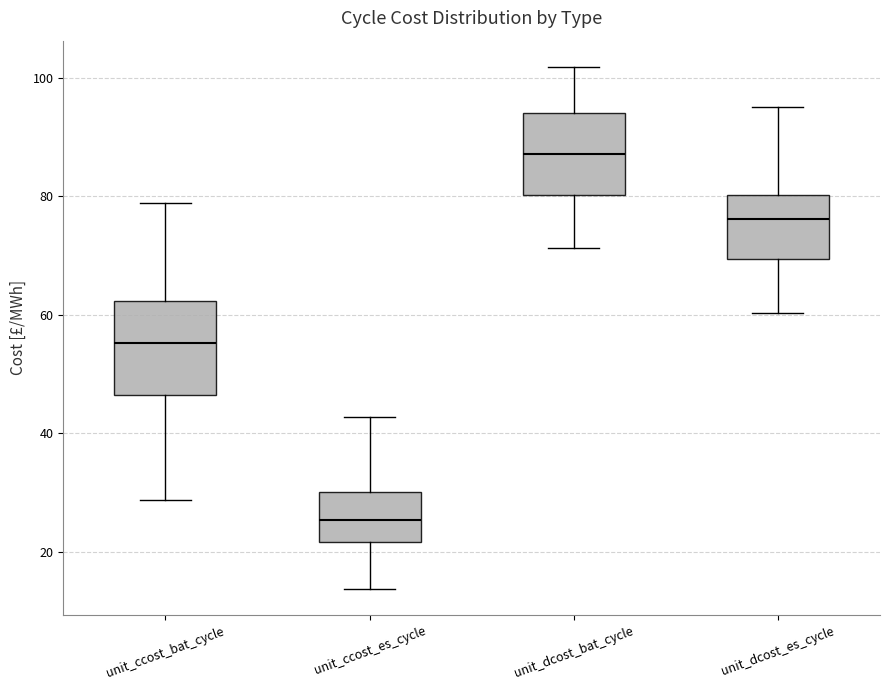

Where does the lower whisker of the box for unit_dcost_es_cycle end on the y-axis? The values are not printed on the chart, so give them approximately, as read against the axis.

60